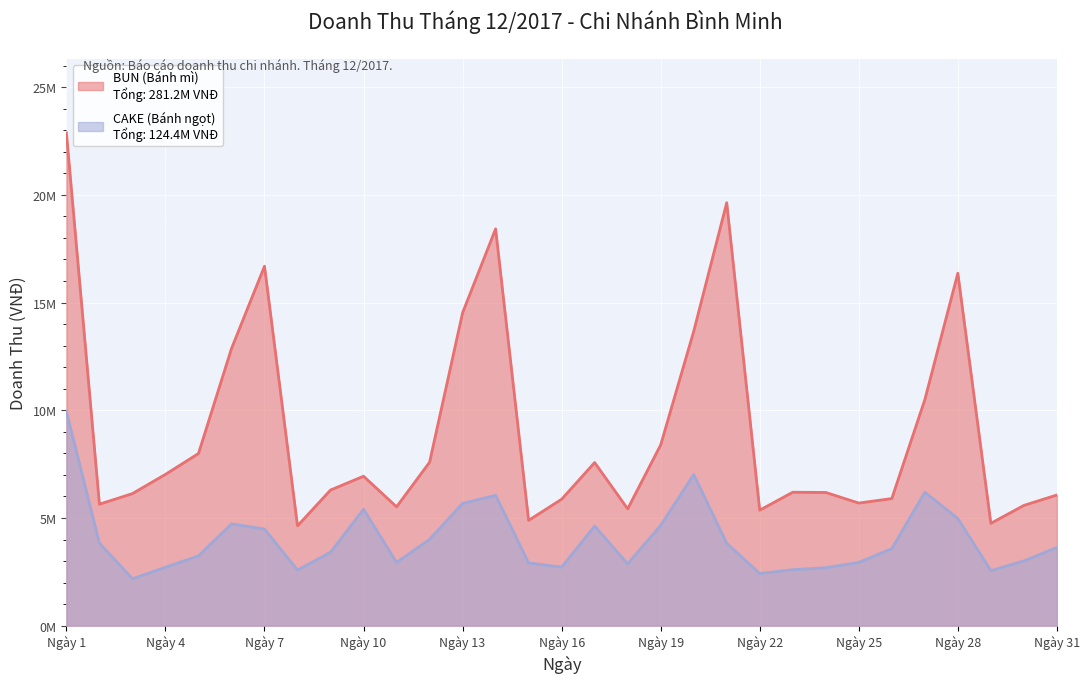

What is the greatest value displayed?

22.9